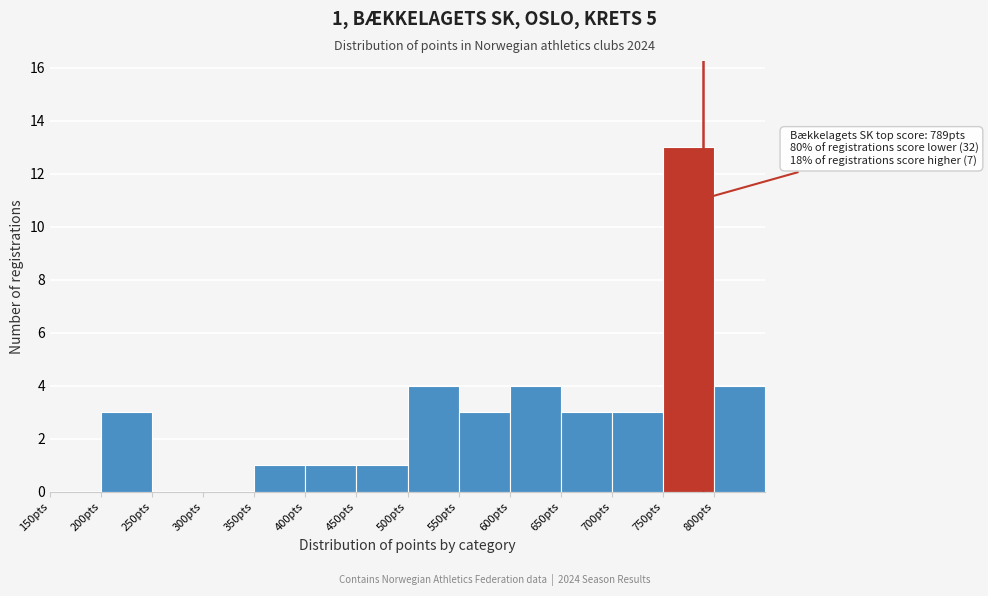

Over which range of the x-axis is the bar tallest?

750 to 800